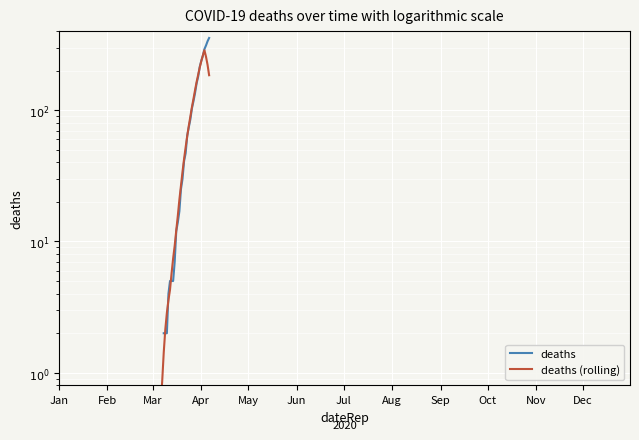

Count the deaths (rolling) values in the range 0 to 89.

20